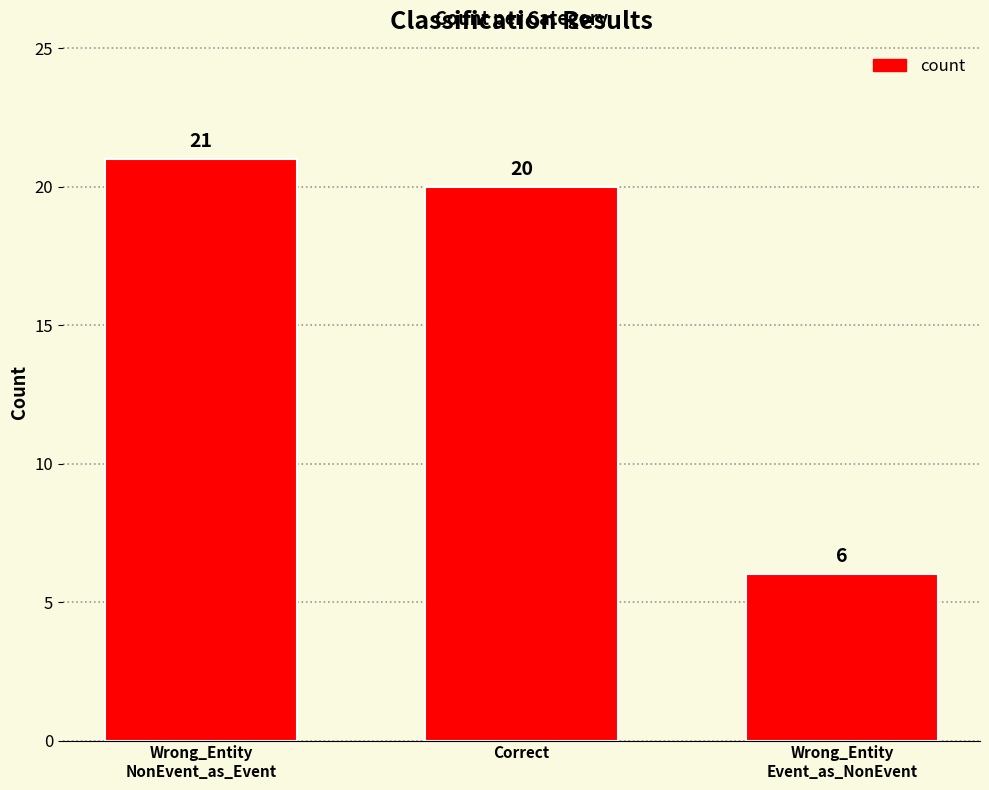

At which label does the data first exceed 20?

Wrong_Entity
NonEvent_as_Event